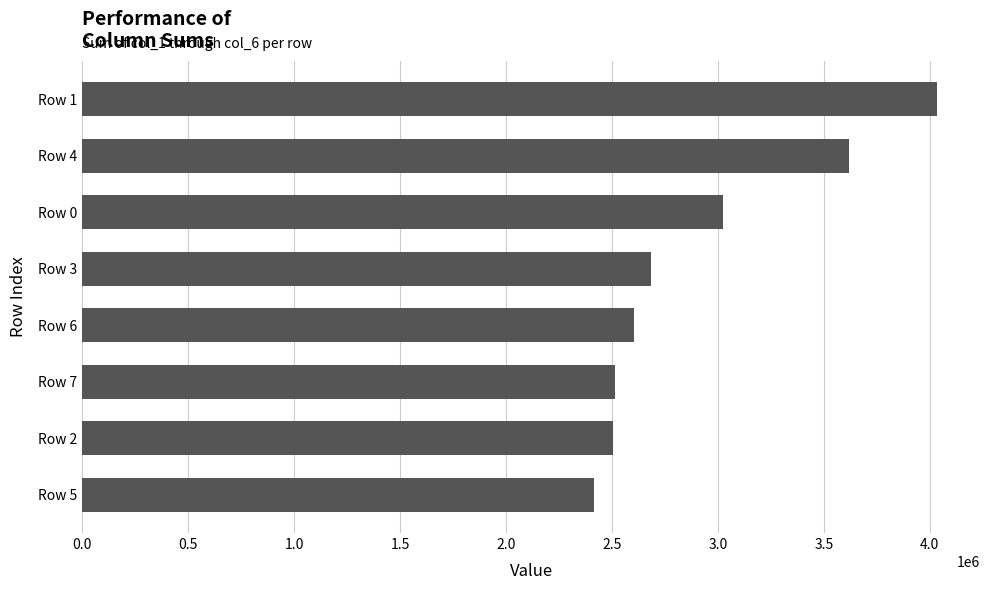

What is the change in value from Row 7 to Row 6?

+88067